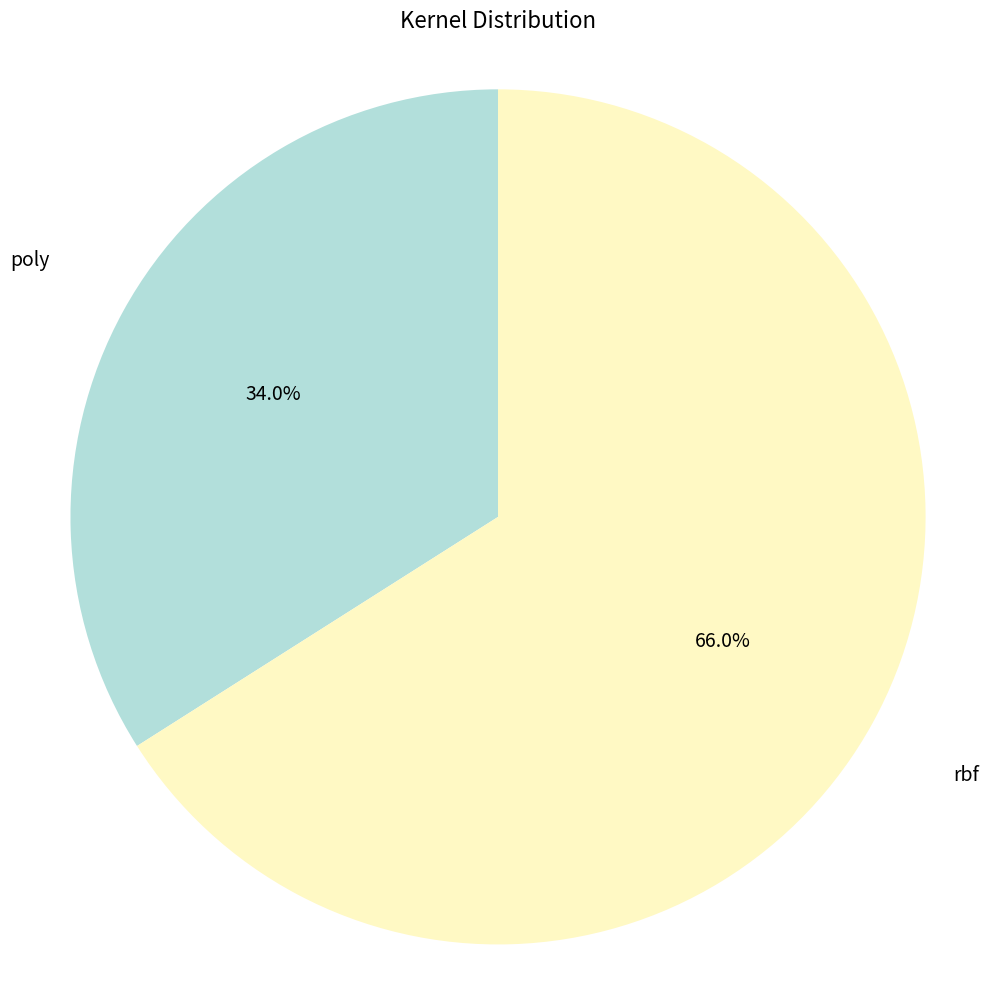

Count the number of slices in the pie.

2